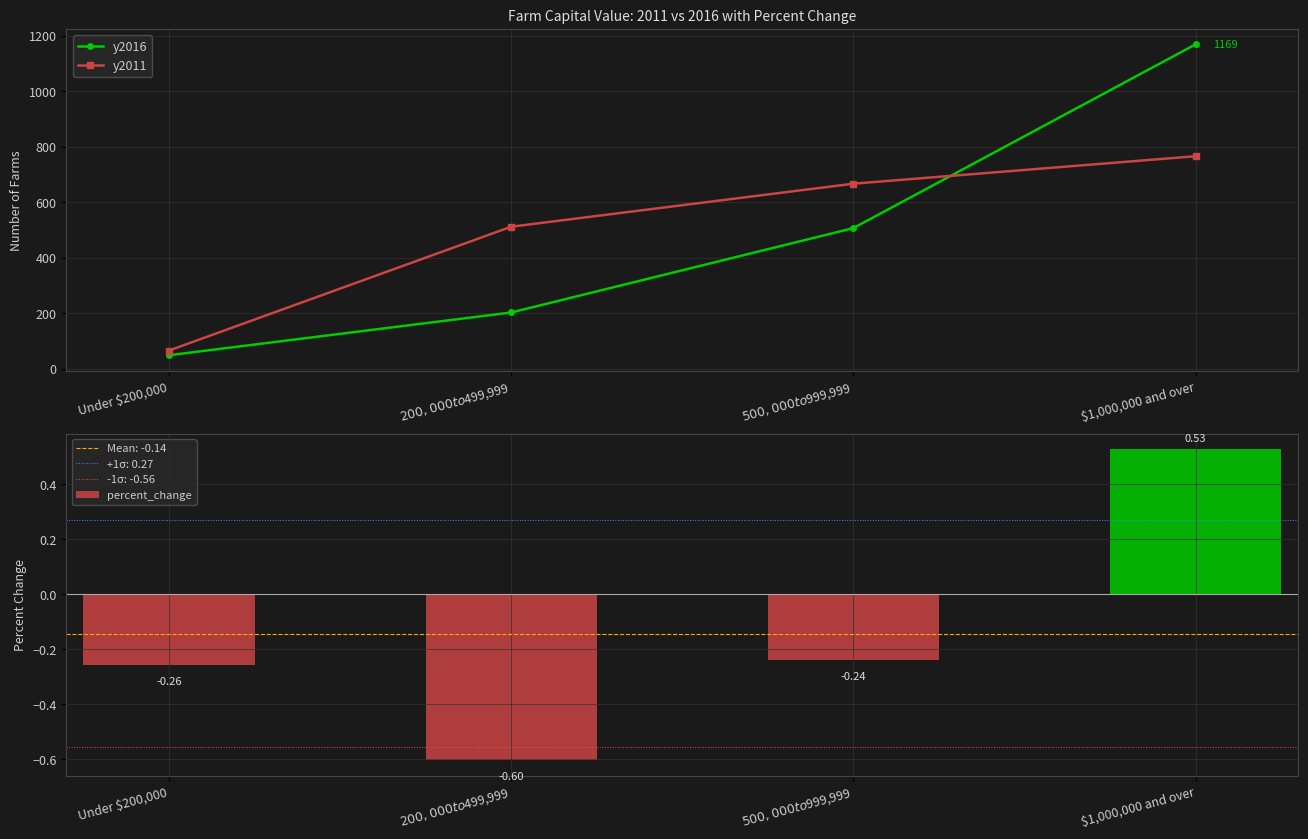

Which series has the widest spread of values?

y2016